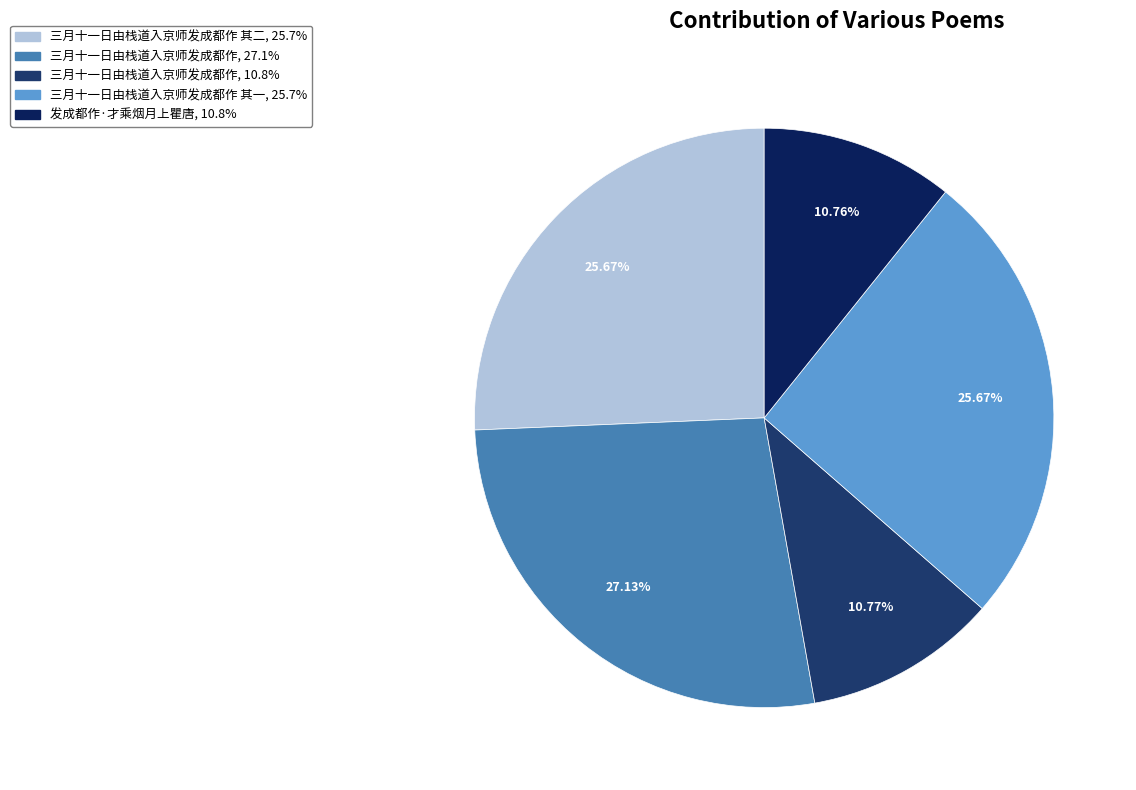

How many segments does this pie chart have?

5